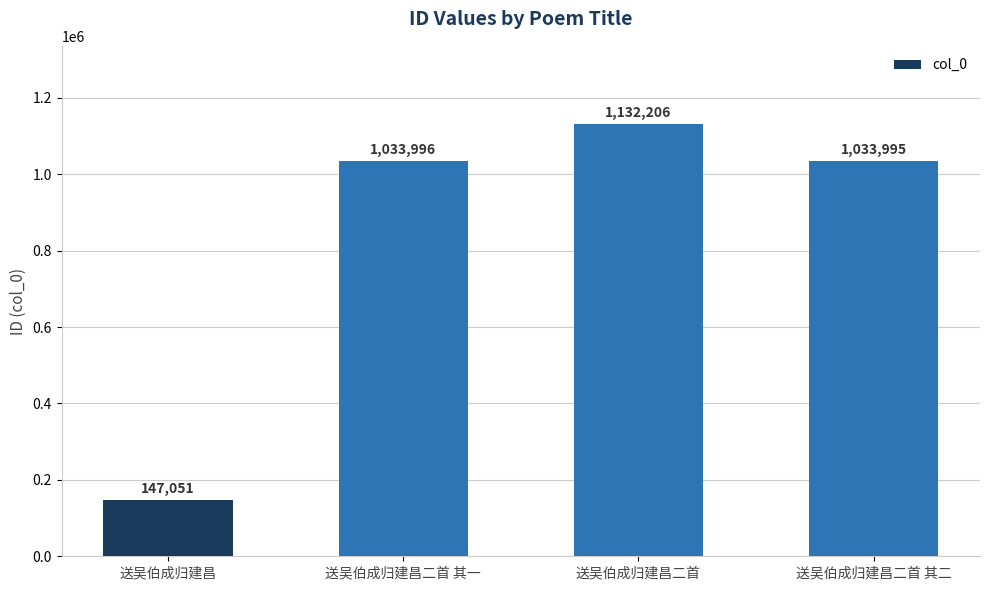

Is it true that the value at 送吴伯成归建昌二首 其二 is 1638029?

False